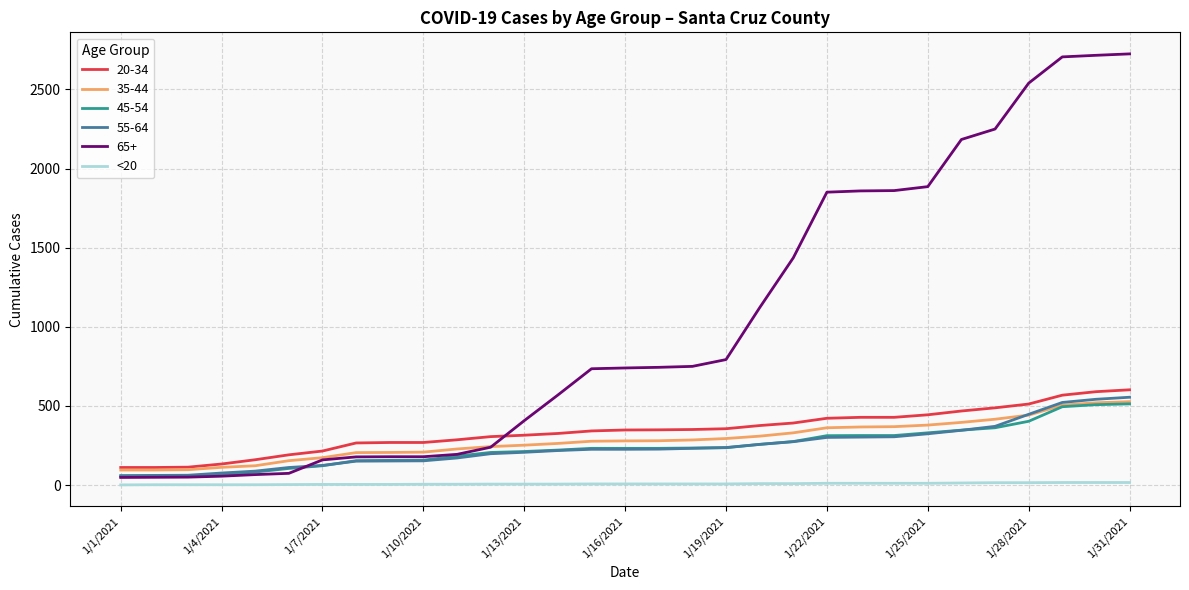

After their last crossing, which series has the higher values: 20-34 or 65+?

65+